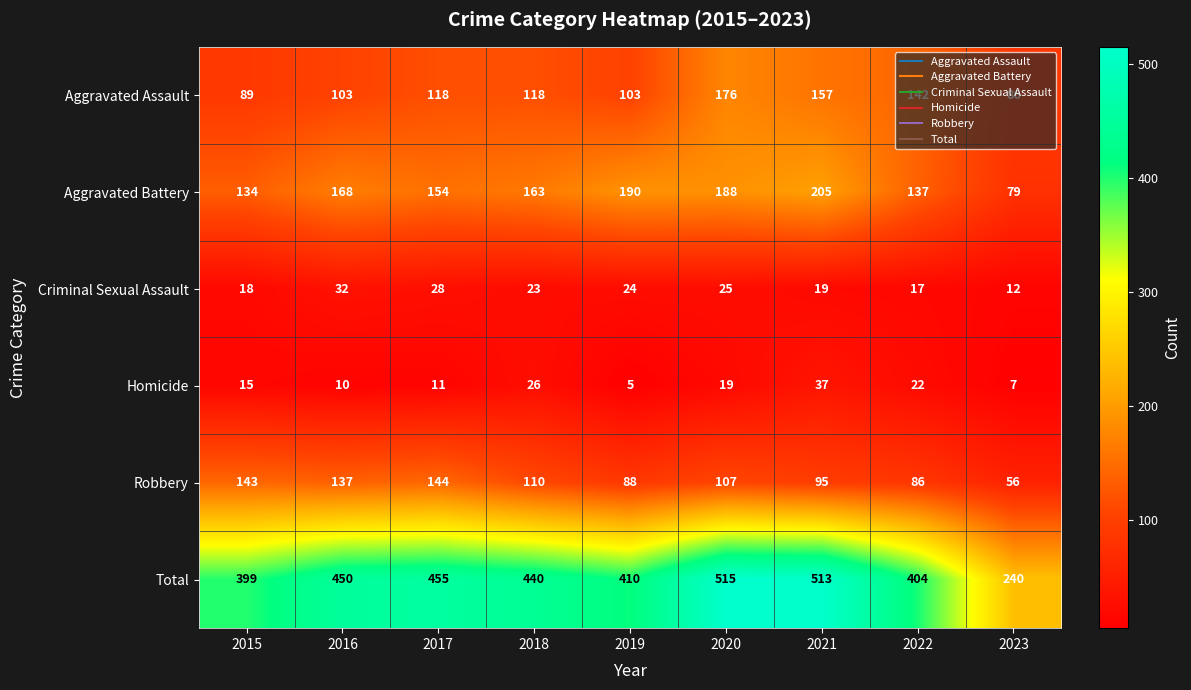

What is the smallest value displayed?

5